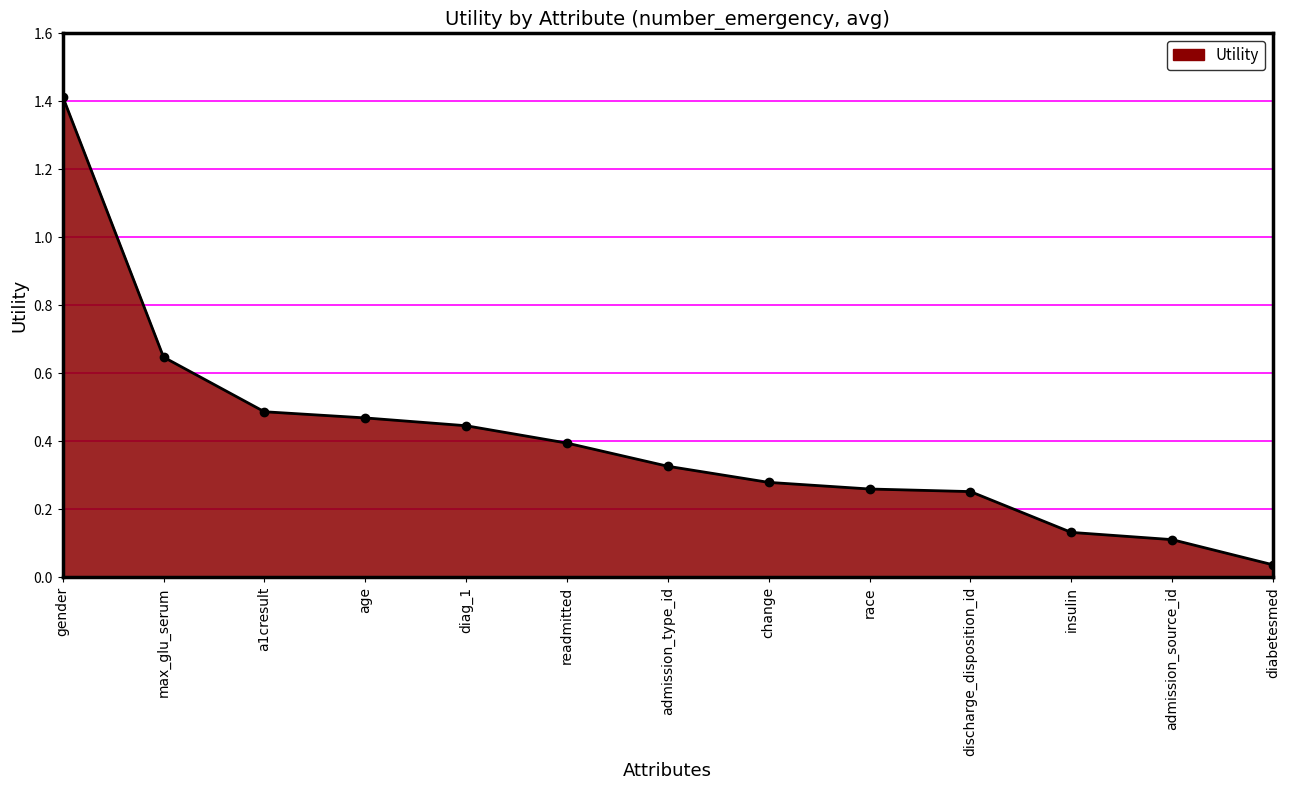

The chart shows a value of 0.2 at admission_source_id. True or false?

False